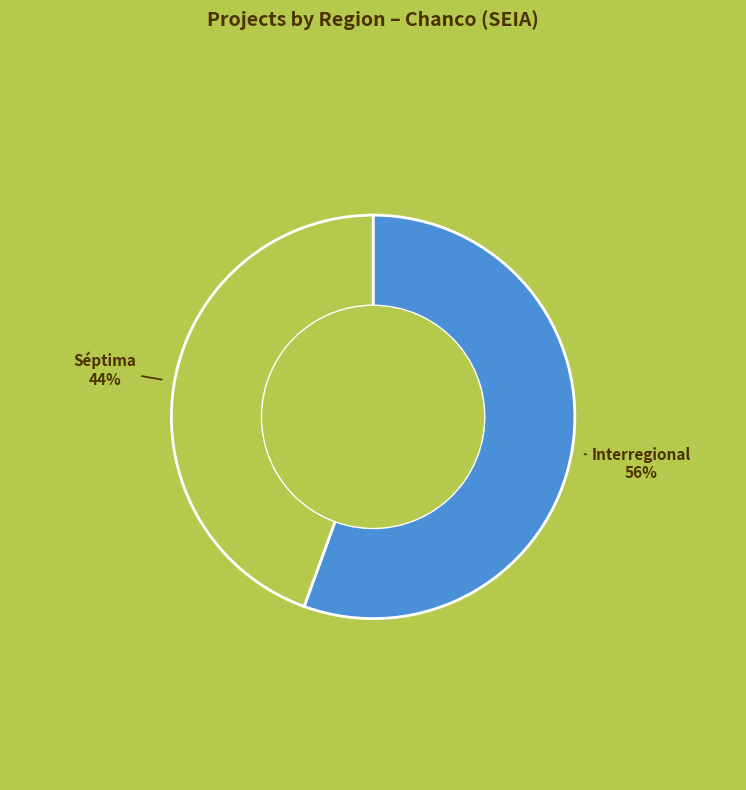

To the nearest percent, what is the average slice percentage?

50%